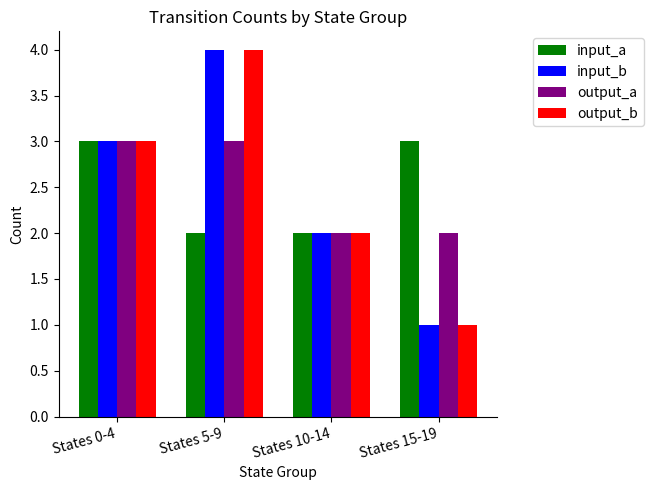

How many bars are there in each group?

4